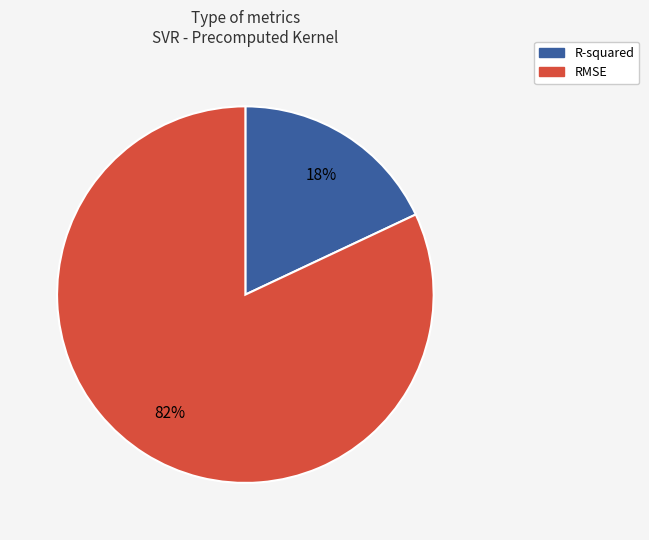

Which slice represents more than half of the pie?

RMSE